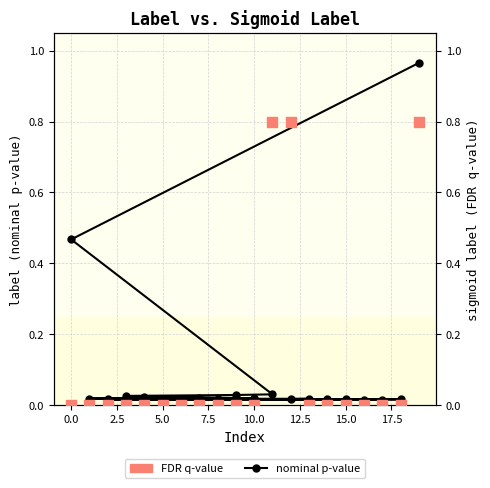

Which series contains the lowest Y value?

FDR q-value